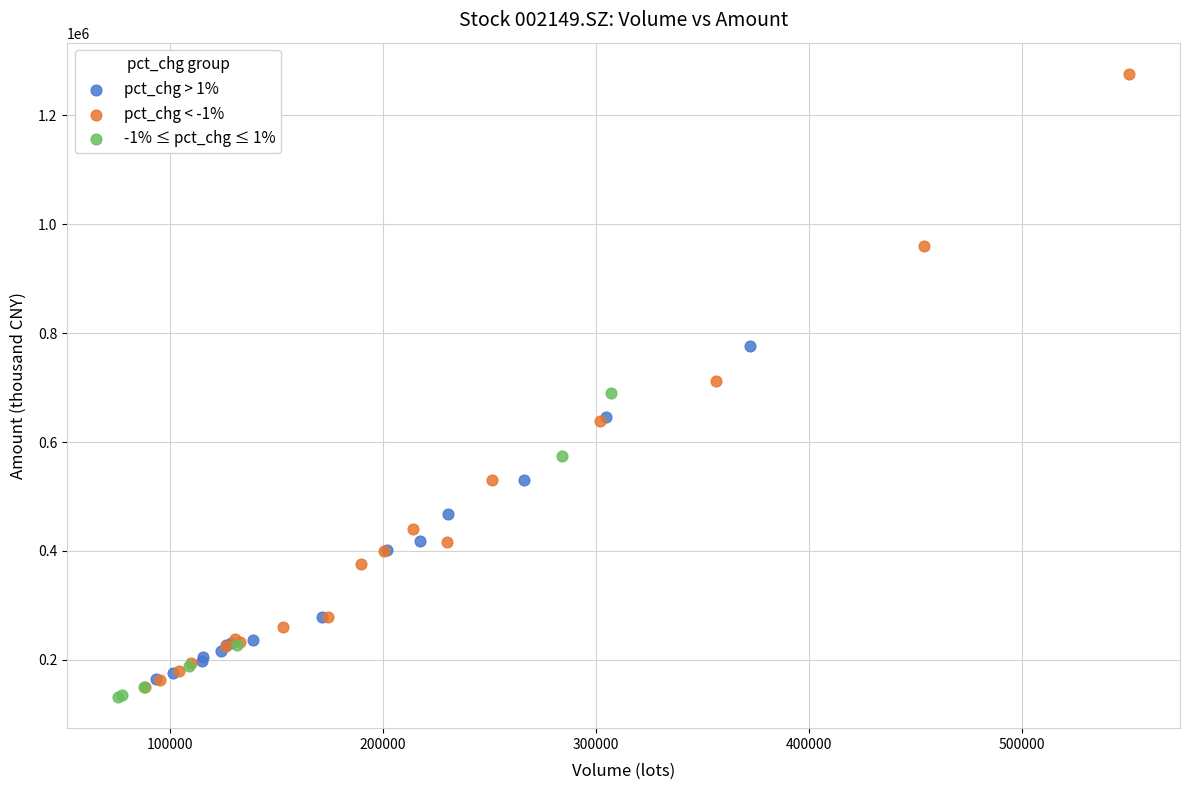

Which series has the widest spread of Y values?

pct_chg < -1%